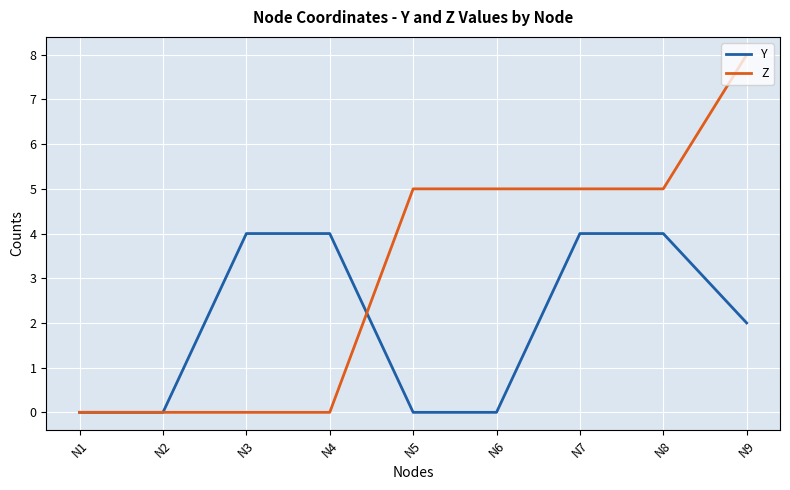

What is the sum of the Y values at N6 and N4?

4